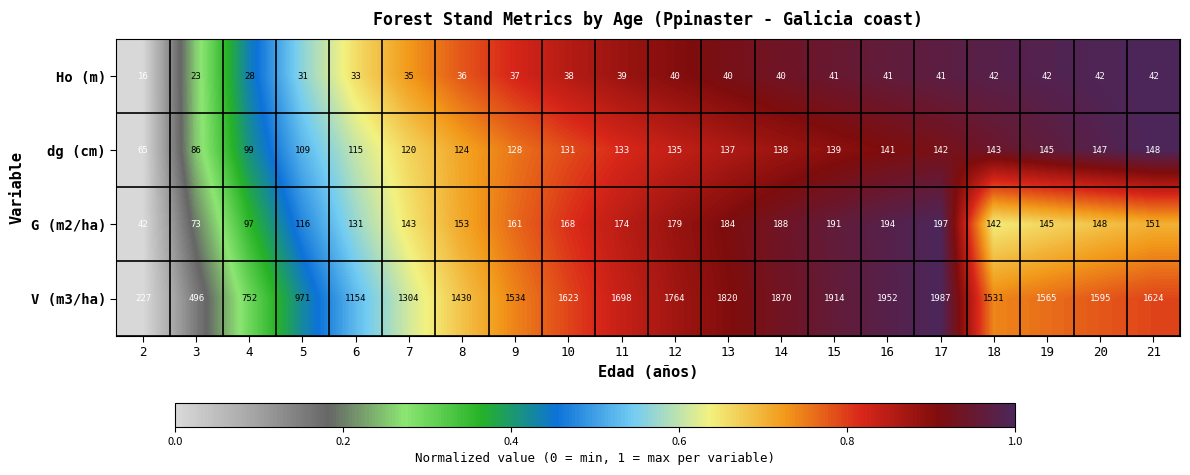

The dg (cm) series shows 147 at 20. True or false?

True